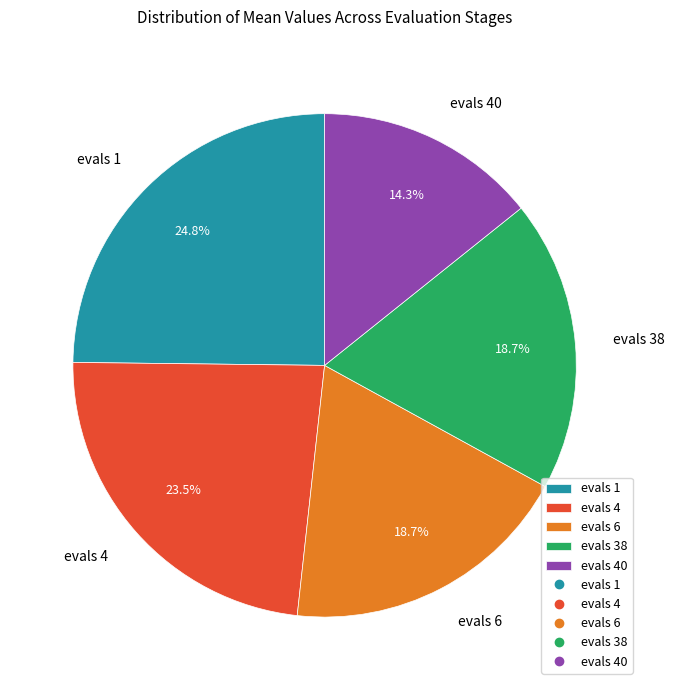

Is evals 1 the majority of the pie?

No